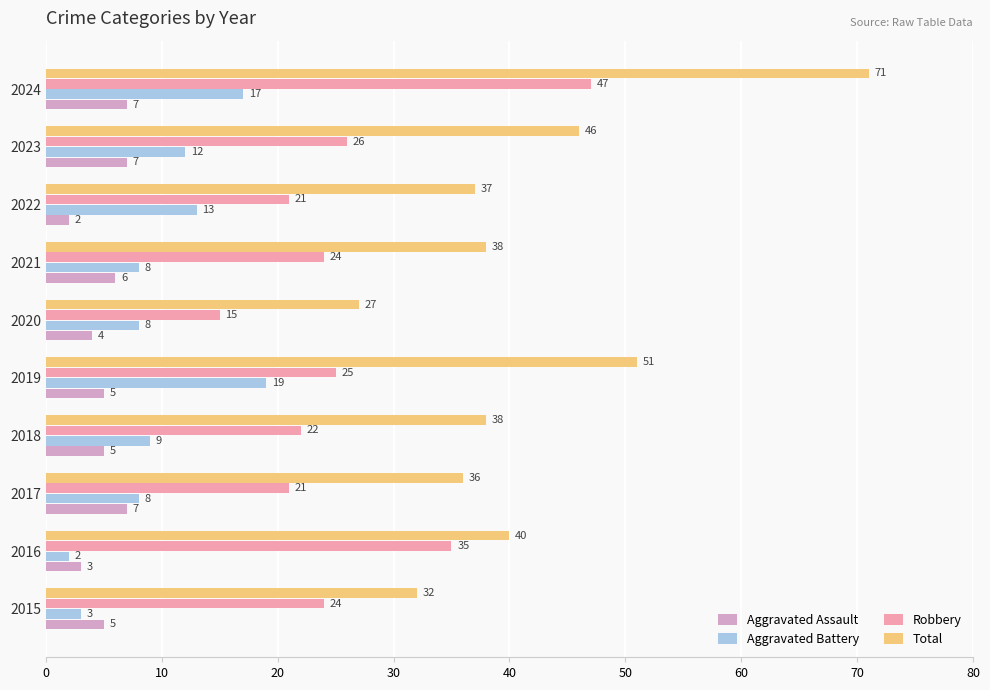

What is the maximum value shown in the chart?

71